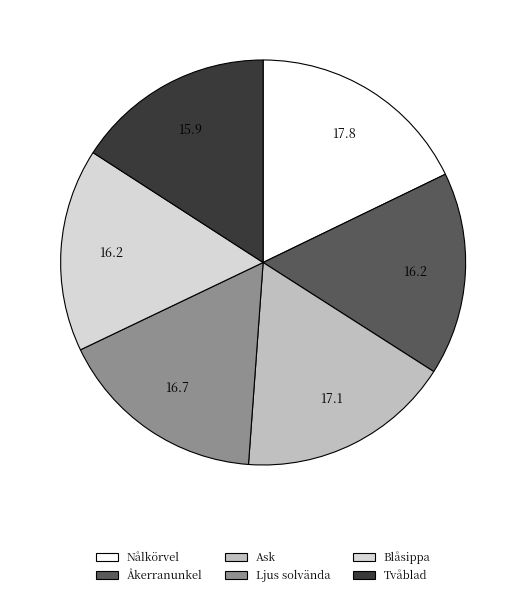

Approximately how many times larger is the value at Blåsippa compared to Tvåblad?

1.0